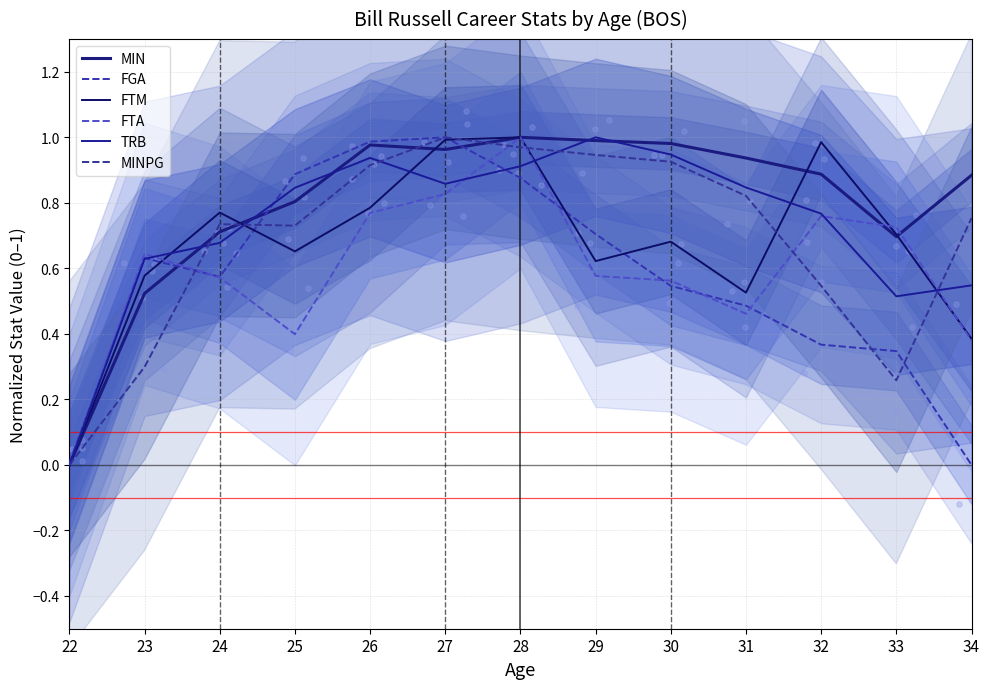

What are all the series names shown in the legend?

MIN, FGA, FTM, FTA, TRB, MINPG